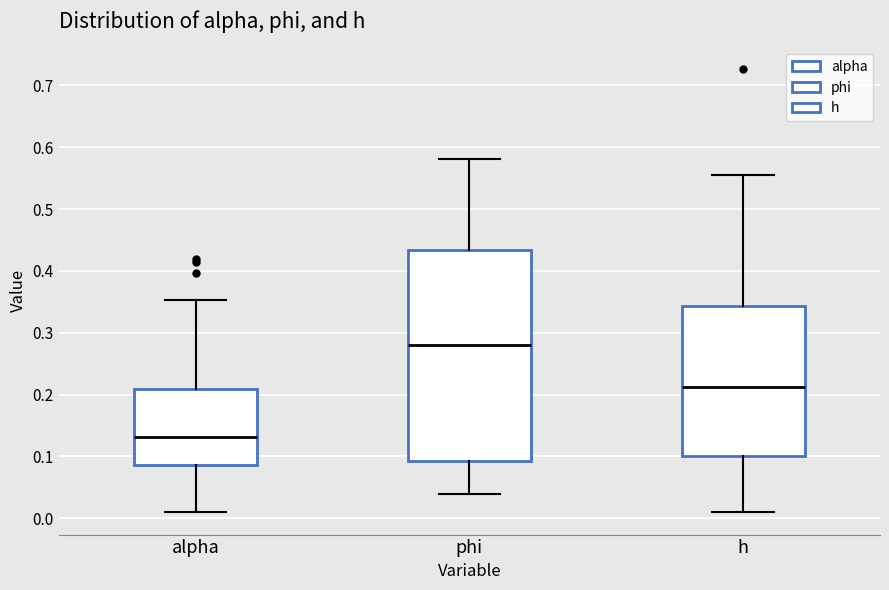

Which box has the lowest median line?

alpha